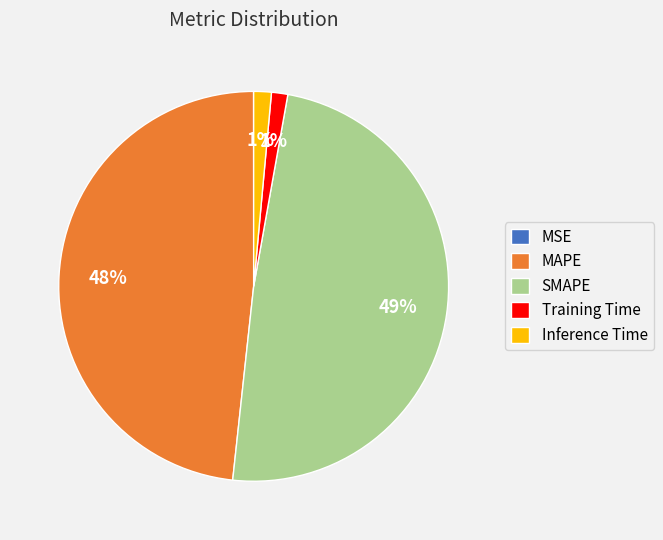

Is there any slice that represents more than half of the pie?

No